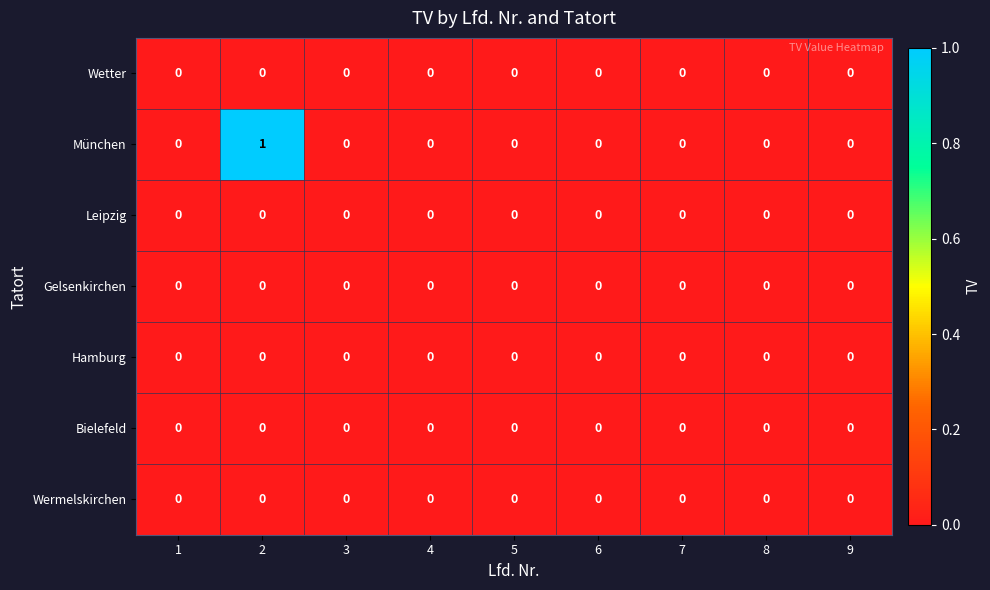

Which series has the widest spread of values?

München